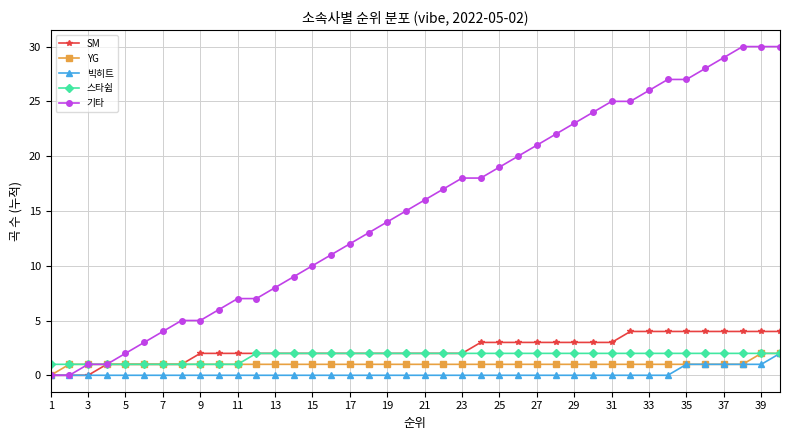

Count the SM values in the range 2 to 3.

23